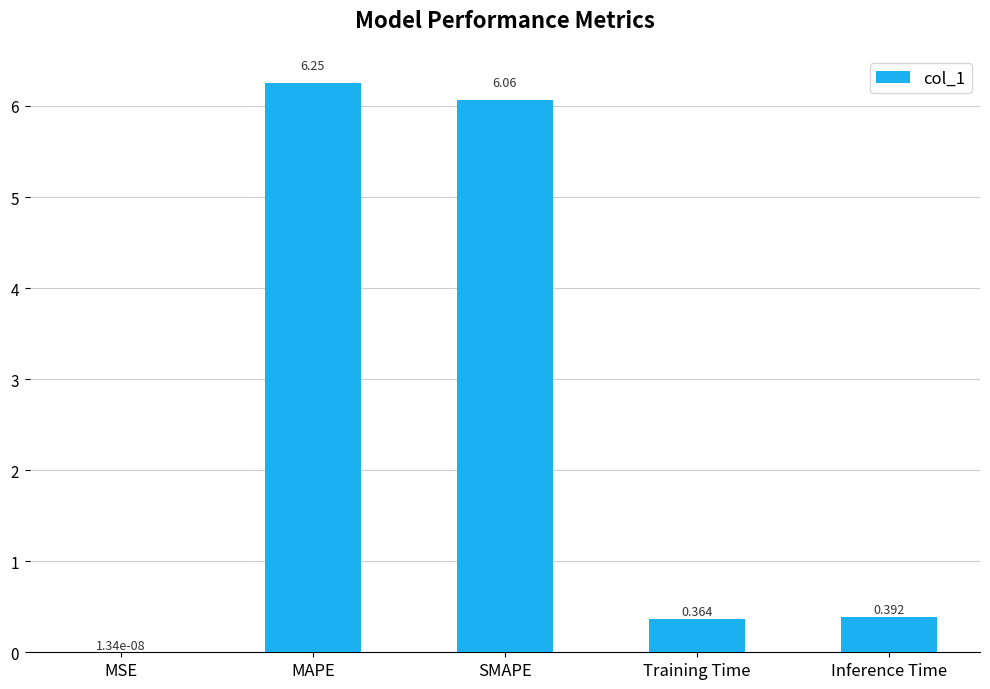

At which label is the value closest to 3?

Inference Time